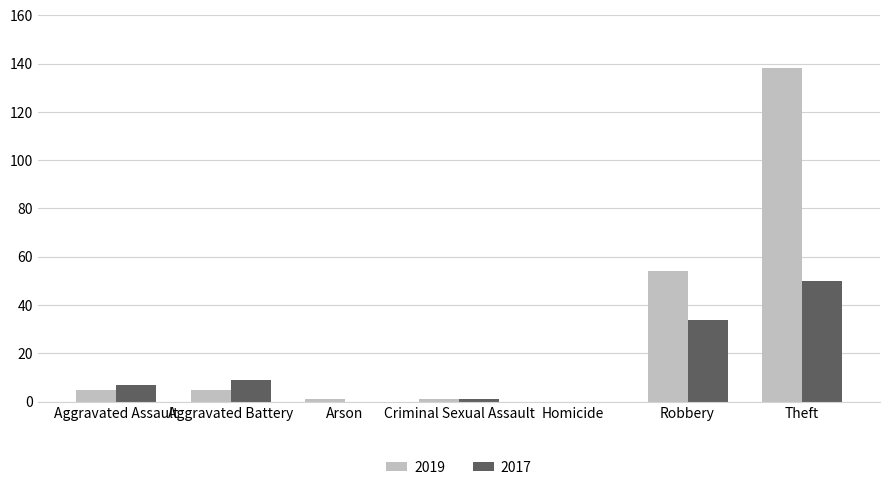

Reading left to right, extract all data points from this chart.

2019: 5	5	1	1	0	54	138
2017: 7	9	0	1	0	34	50